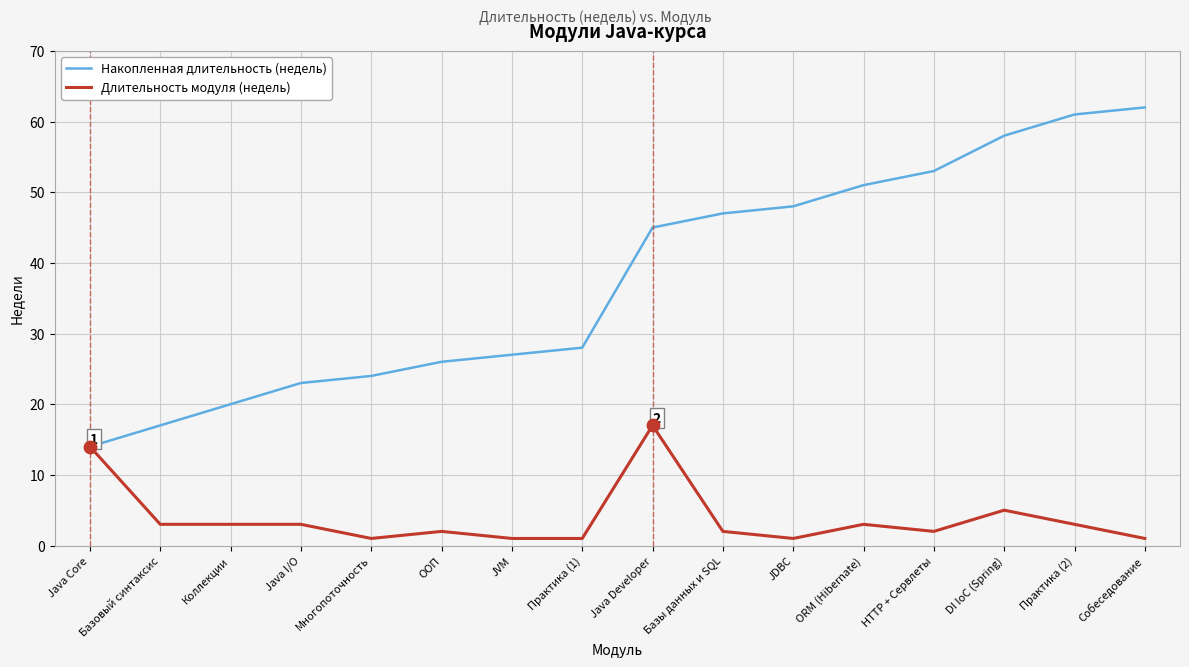

Is the value of Накопленная длительность (недель) at JVM greater than the value of Длительность модуля (недель) at Базовый синтаксис?

Yes